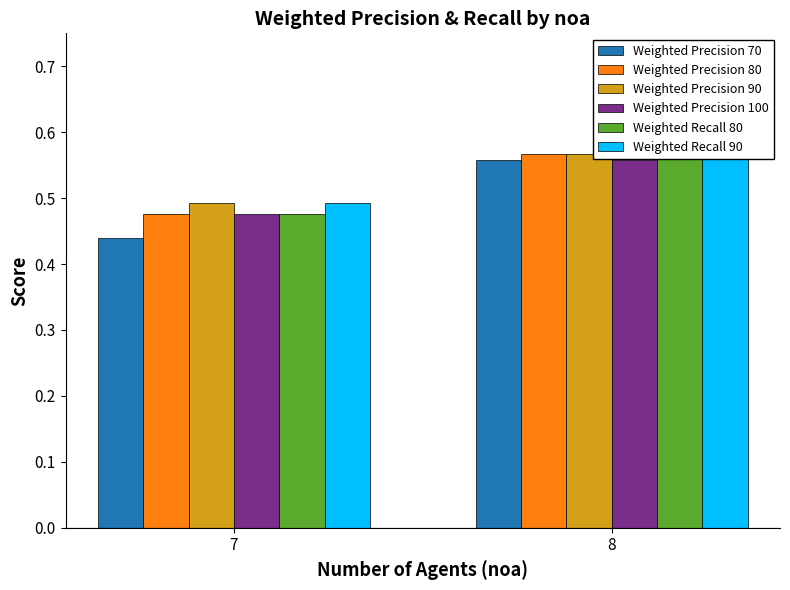

What is the difference between the maximum and minimum values in the Weighted Precision 90 series?

0.1